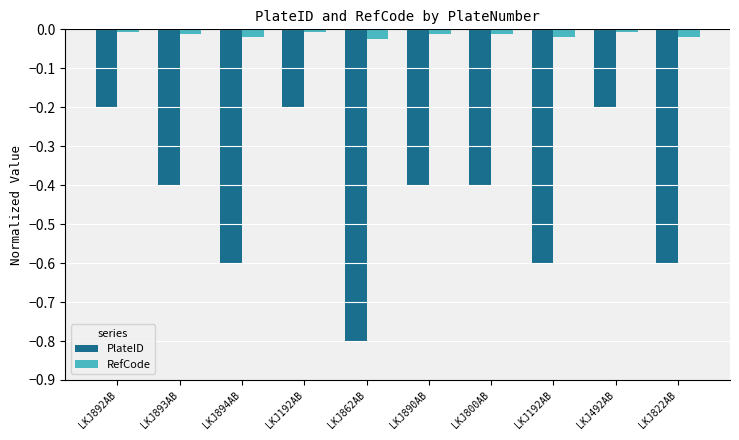

What is the difference between the highest and lowest values at LKJ890AB?

0.4